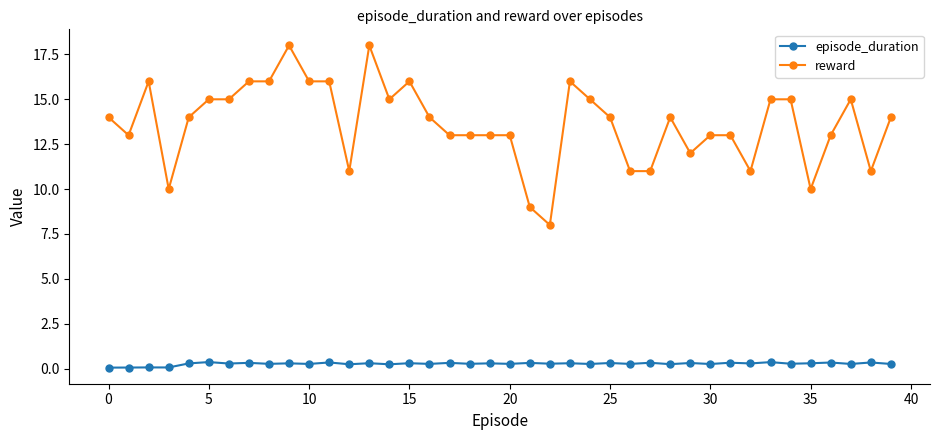

Which series has the widest spread of values?

reward